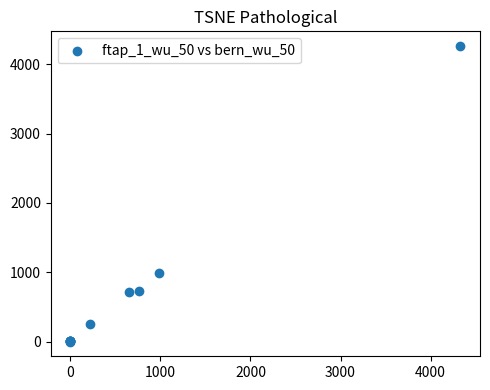

What Y value in the scatter plot is closest to 2132?

984.0